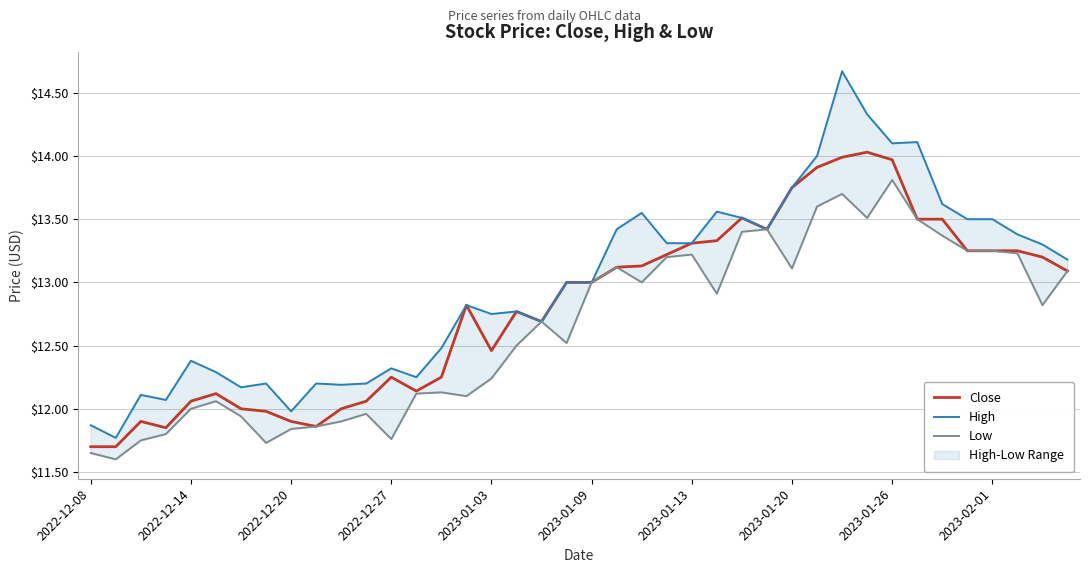

True or false: High and Close cross at least once.

False